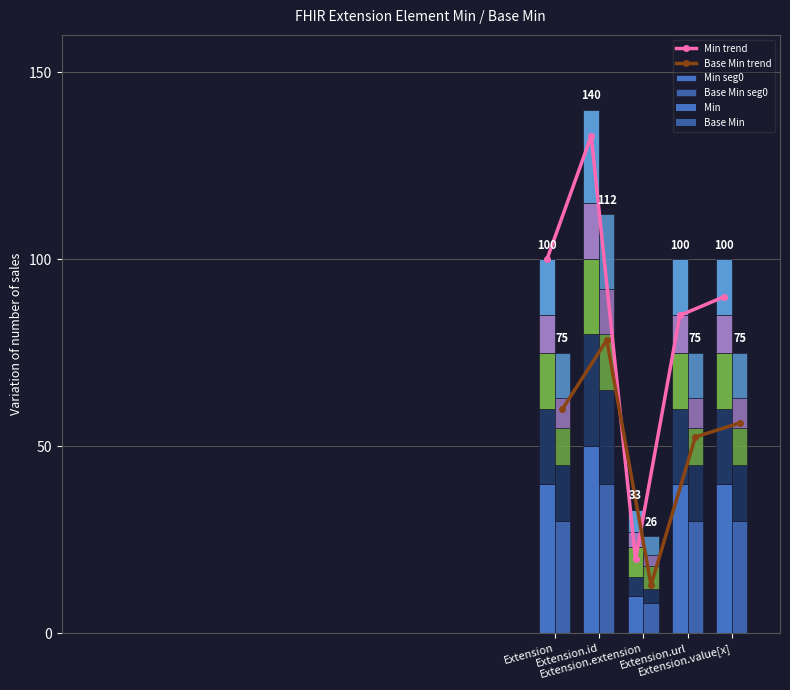

Is the value of Base Min seg0 at Extension.id greater than the value of Min seg0 at Extension?

No